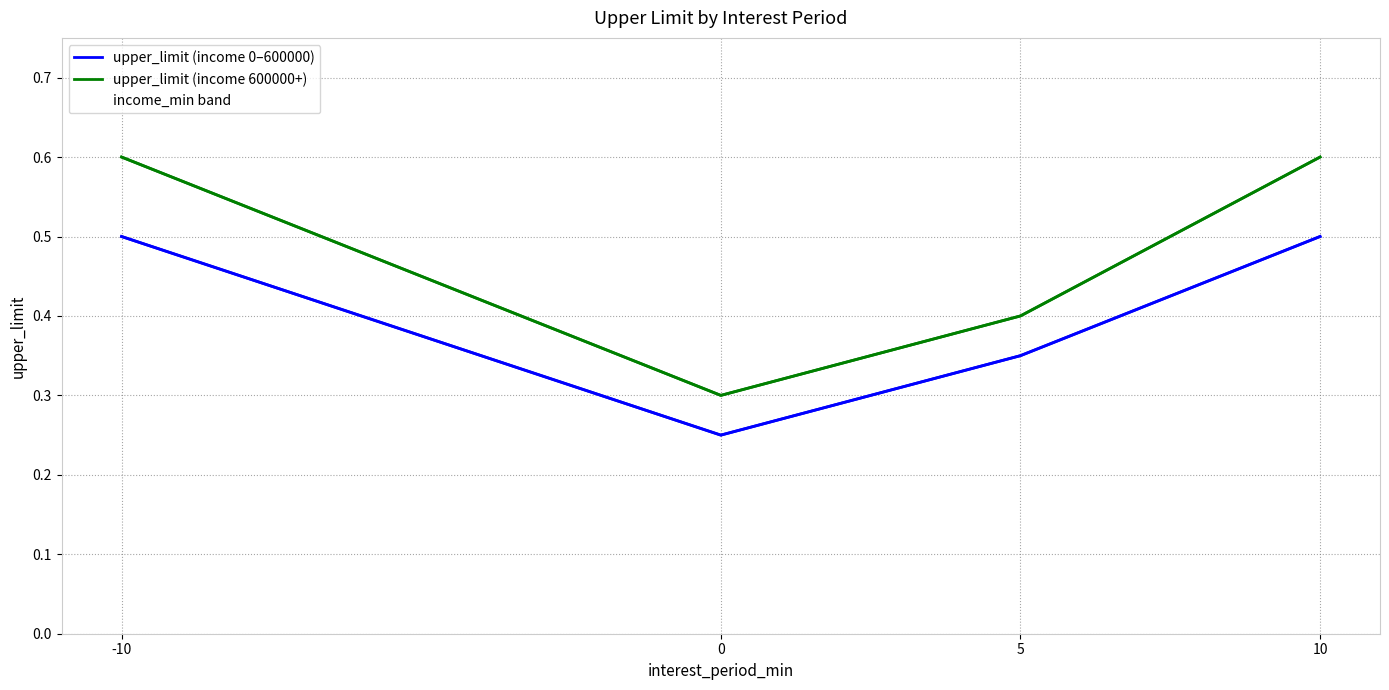

True or false: income_min band and upper_limit (income 600000+) cross at least once.

False